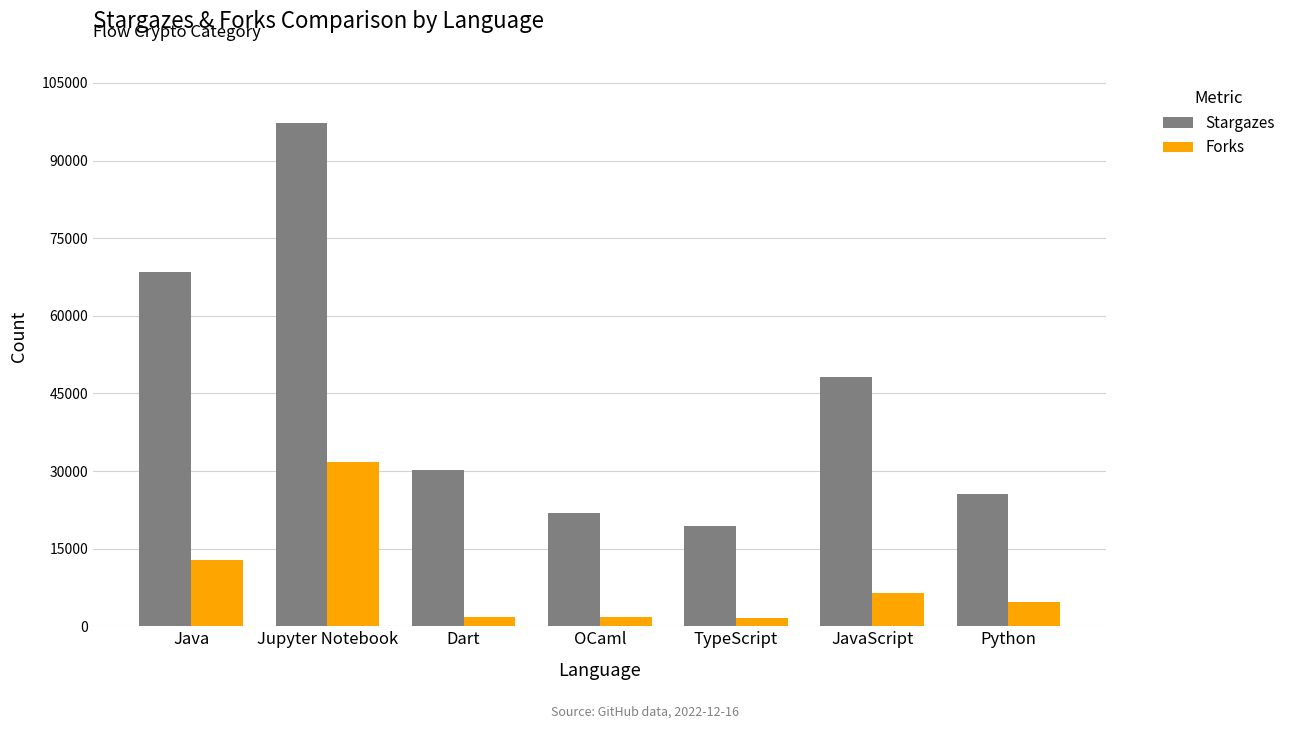

At which category is the sum across all series the highest?

Jupyter Notebook